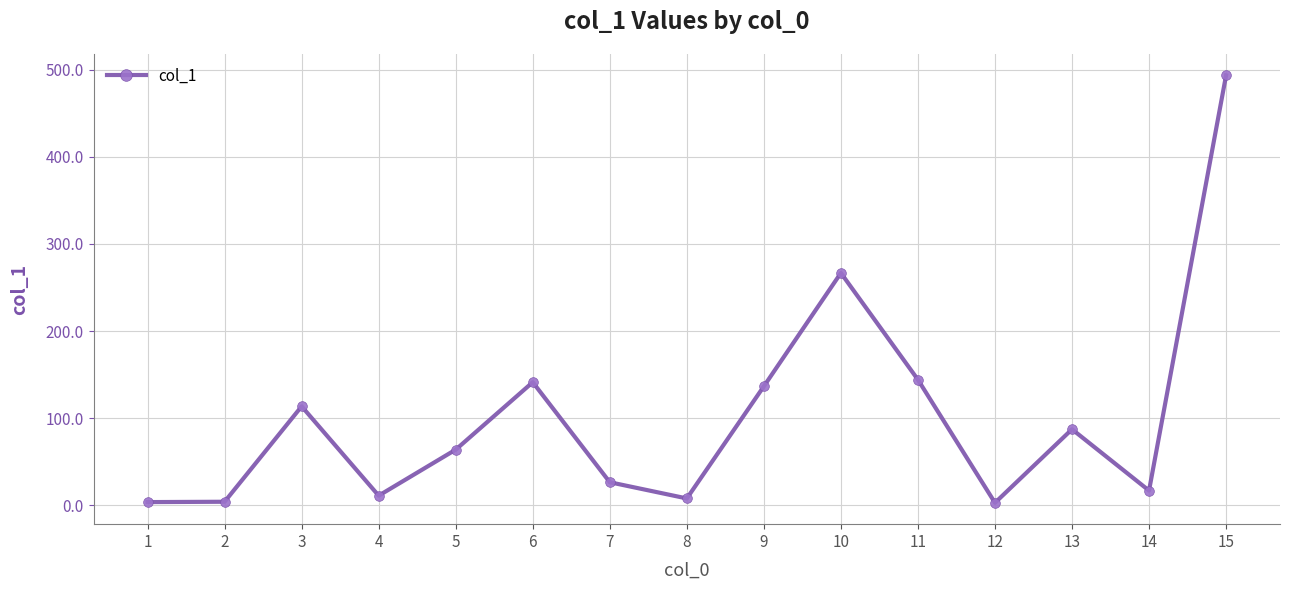

What is the value of the 5th point from the left?

63.9